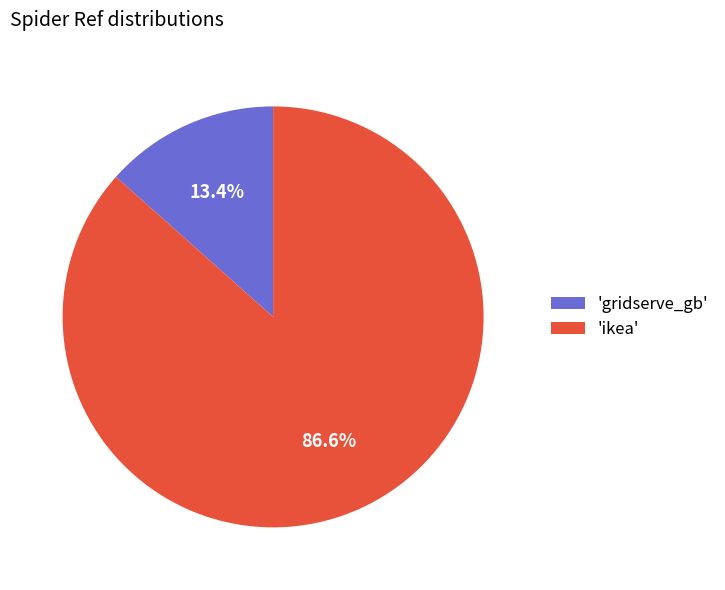

Between 'ikea' and 'gridserve_gb', which is larger?

'ikea'